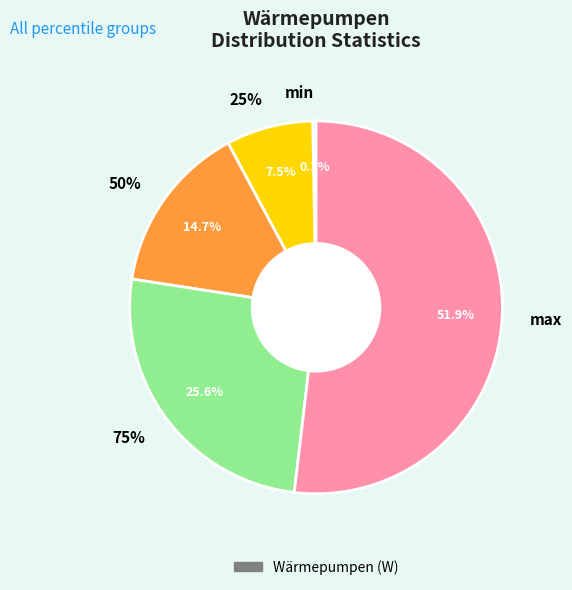

Which has a higher value, min or 50%?

50%